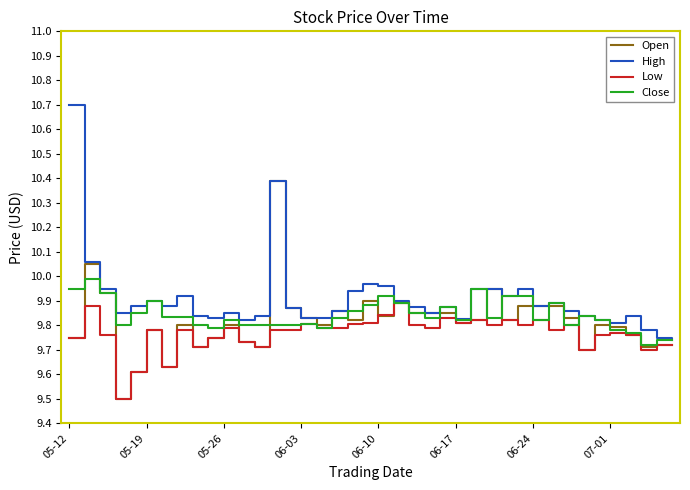

Which series has the largest total across all categories?

High